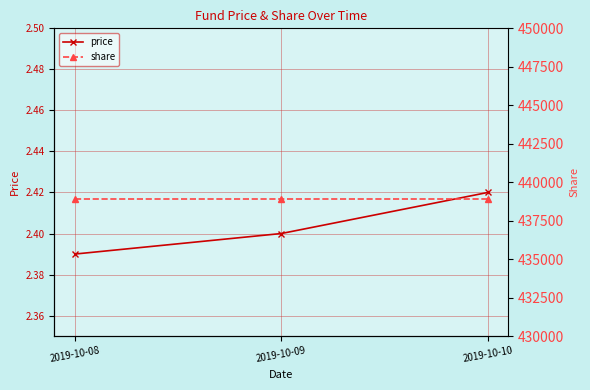

What is the spread (max minus min) of values at 2019-10-10?

438908.6